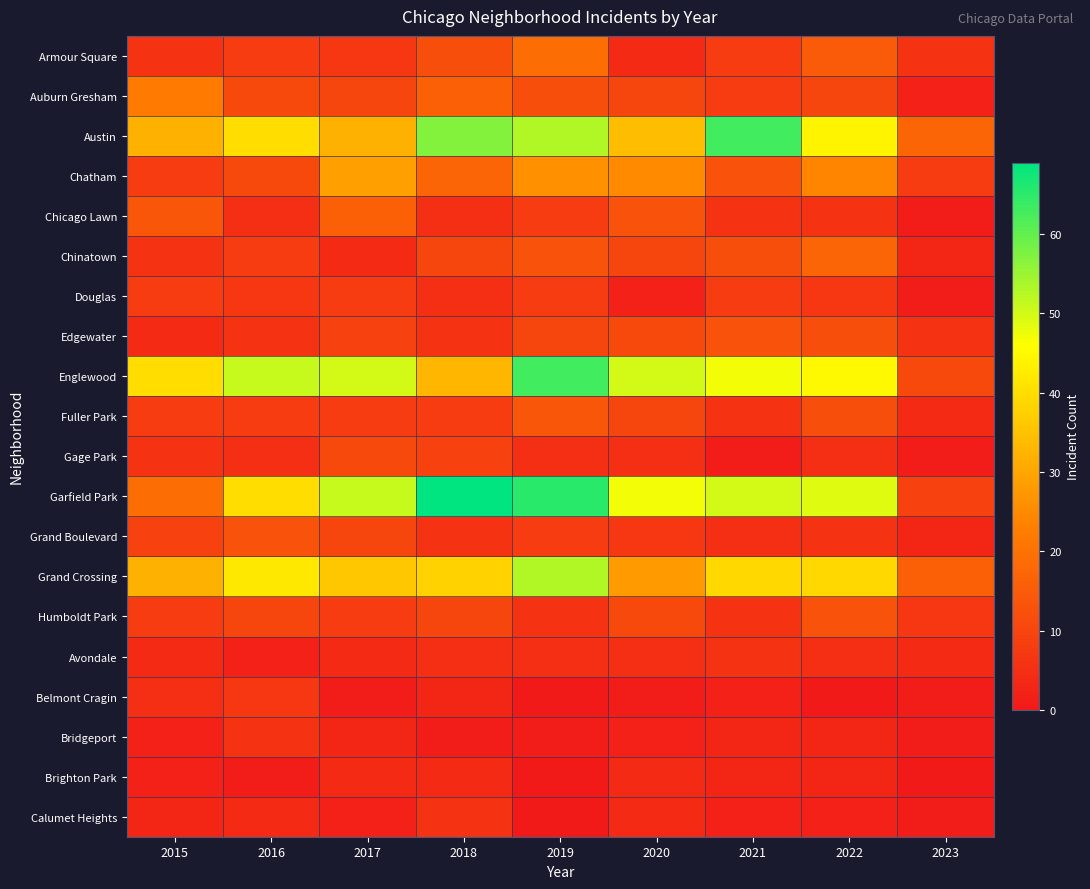

Reading right to left, extract all data points from this chart.

Armour Square: 2023=6	2022=15	2021=8	2020=4	2019=19	2018=12	2017=7	2016=8	2015=6
Auburn Gresham: 2023=2	2022=10	2021=8	2020=10	2019=12	2018=16	2017=10	2016=11	2015=22
Austin: 2023=17	2022=44	2021=63	2020=34	2019=53	2018=57	2017=32	2016=40	2015=32
Chatham: 2023=8	2022=24	2021=13	2020=25	2019=26	2018=17	2017=29	2016=11	2015=8
Chicago Lawn: 2023=1	2022=6	2021=6	2020=13	2019=8	2018=5	2017=16	2016=5	2015=14
Chinatown: 2023=3	2022=17	2021=12	2020=10	2019=13	2018=10	2017=4	2016=8	2015=6
Douglas: 2023=1	2022=7	2021=8	2020=2	2019=8	2018=5	2017=8	2016=7	2015=8
Edgewater: 2023=6	2022=12	2021=13	2020=11	2019=10	2018=6	2017=9	2016=6	2015=4
Englewood: 2023=11	2022=45	2021=47	2020=50	2019=63	2018=33	2017=50	2016=51	2015=40
Fuller Park: 2023=4	2022=12	2021=6	2020=10	2019=14	2018=8	2017=8	2016=8	2015=8
Gage Park: 2023=1	2022=5	2021=1	2020=5	2019=5	2018=9	2017=11	2016=5	2015=6
Garfield Park: 2023=9	2022=49	2021=50	2020=47	2019=65	2018=69	2017=51	2016=40	2015=19
Grand Boulevard: 2023=3	2022=6	2021=5	2020=7	2019=8	2018=6	2017=10	2016=13	2015=9
Grand Crossing: 2023=16	2022=39	2021=39	2020=28	2019=53	2018=38	2017=36	2016=42	2015=32
Humboldt Park: 2023=7	2022=13	2021=6	2020=11	2019=6	2018=10	2017=8	2016=10	2015=8
Avondale: 2023=4	2022=5	2021=6	2020=5	2019=5	2018=5	2017=4	2016=2	2015=4
Belmont Cragin: 2023=1	2022=0	2021=2	2020=1	2019=0	2018=3	2017=1	2016=7	2015=5
Bridgeport: 2023=1	2022=3	2021=3	2020=2	2019=1	2018=1	2017=3	2016=6	2015=2
Brighton Park: 2023=0	2022=3	2021=3	2020=4	2019=0	2018=4	2017=4	2016=1	2015=2
Calumet Heights: 2023=1	2022=2	2021=2	2020=4	2019=0	2018=6	2017=2	2016=4	2015=3